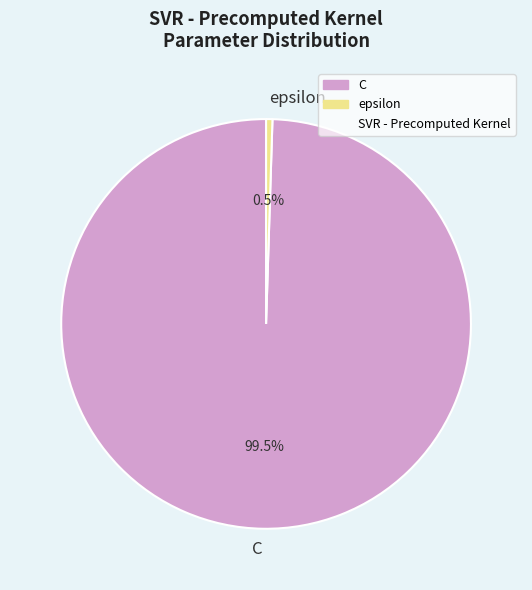

Is there any slice that represents more than half of the pie?

Yes